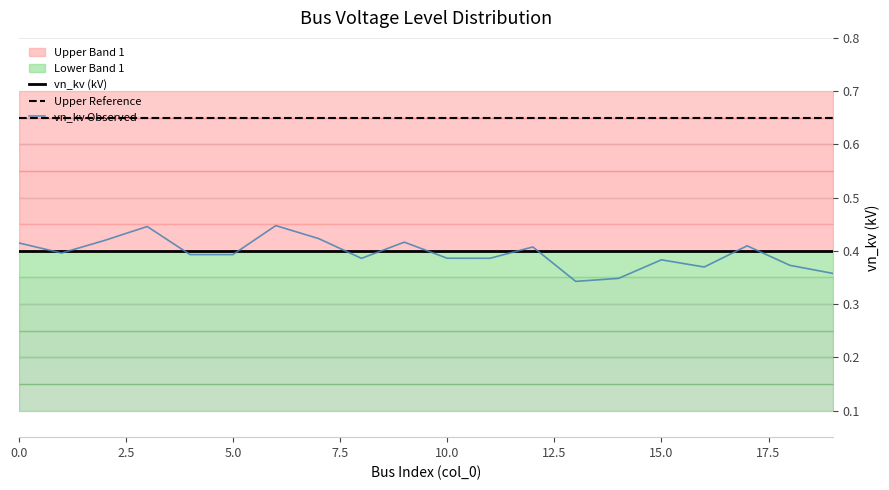

What is the label of the 6th point from the right?

14